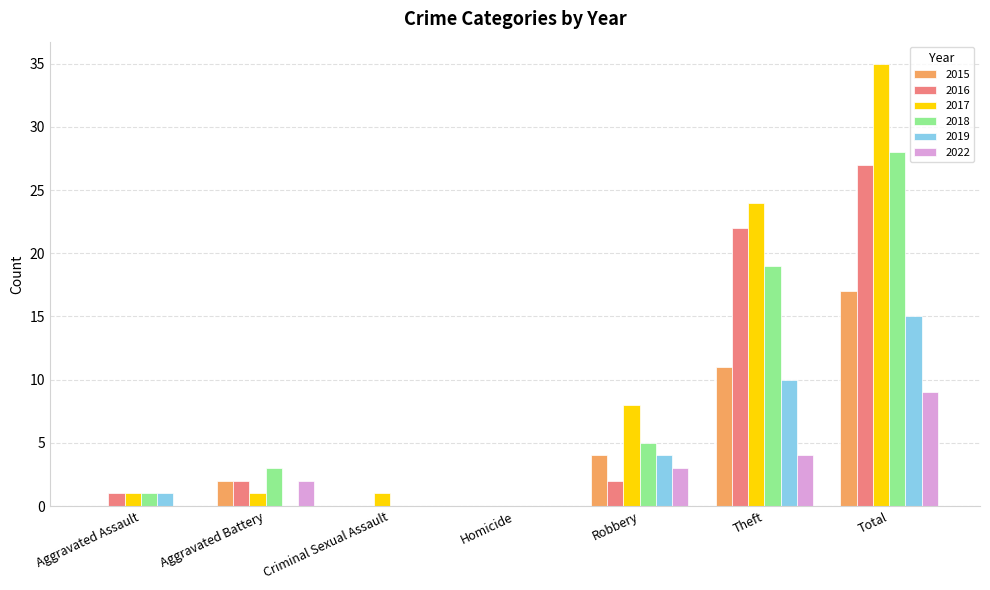

Which series changed the most between Homicide and Theft?

2017